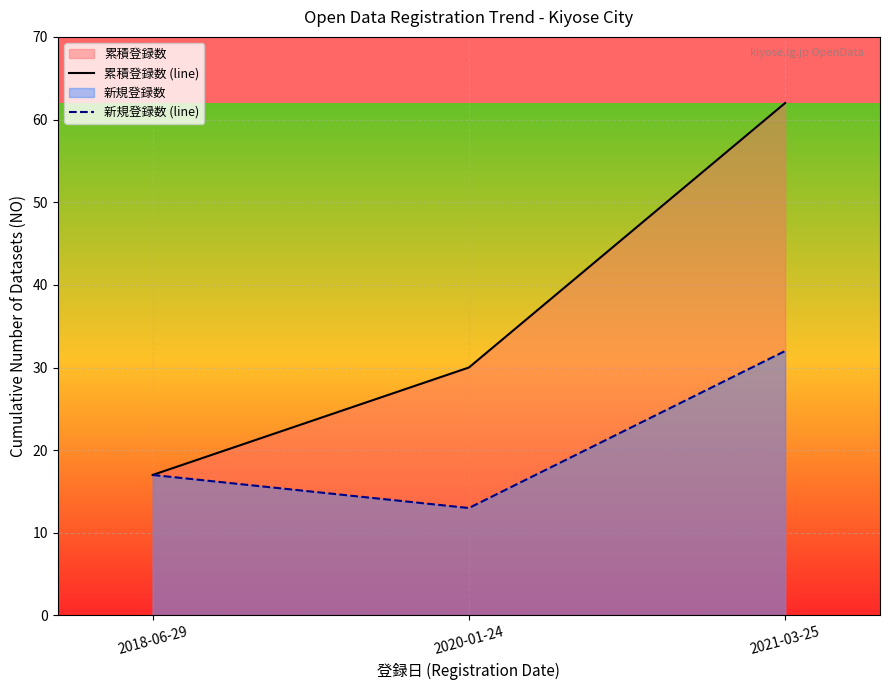

What is the label of the 2nd point from the right?

2020-01-24